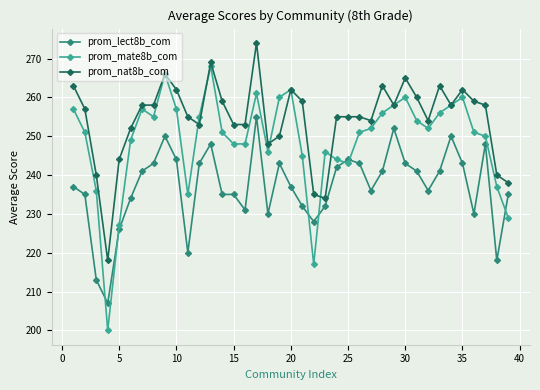

What is the greatest value displayed?

274